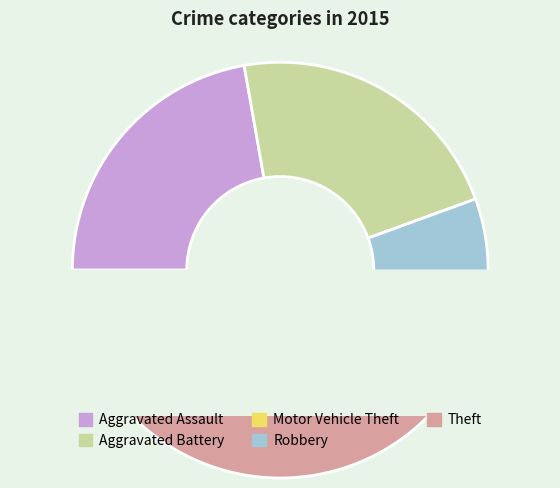

What is the smallest slice in the pie chart?

Motor Vehicle Theft